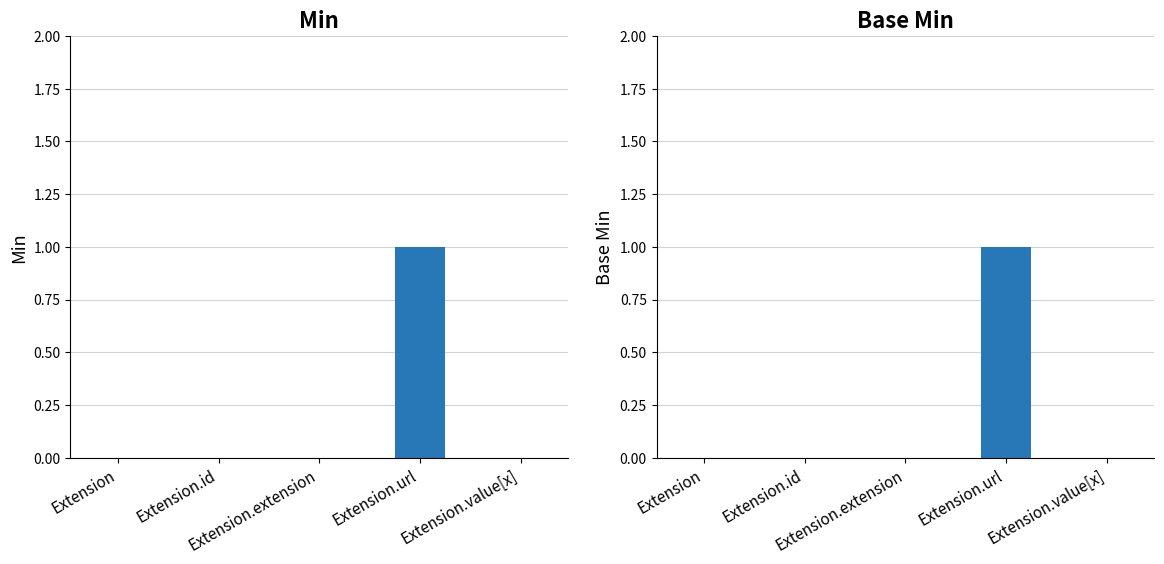

Reading right to left, extract all data points from this chart.

Min: Extension.value[x]=0	Extension.url=1	Extension.extension=0	Extension.id=0	Extension=0
Base Min: Extension.value[x]=0	Extension.url=1	Extension.extension=0	Extension.id=0	Extension=0